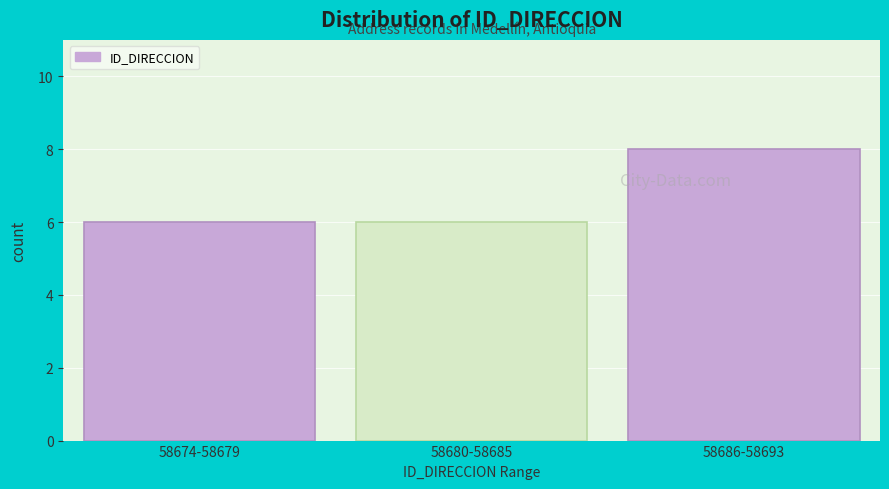

Reading left to right, extract all data points from this chart.

58674-58679=6	58680-58685=6	58686-58693=8